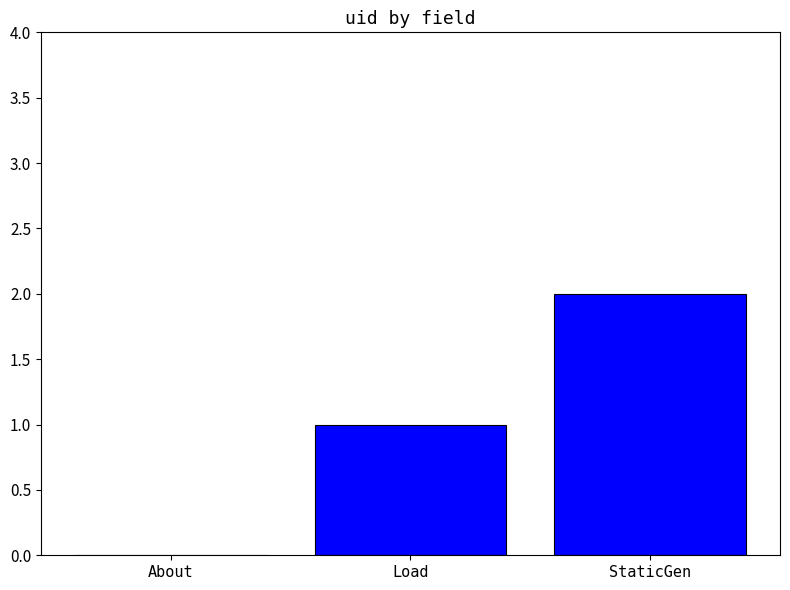

What is the approximate value at StaticGen?

2